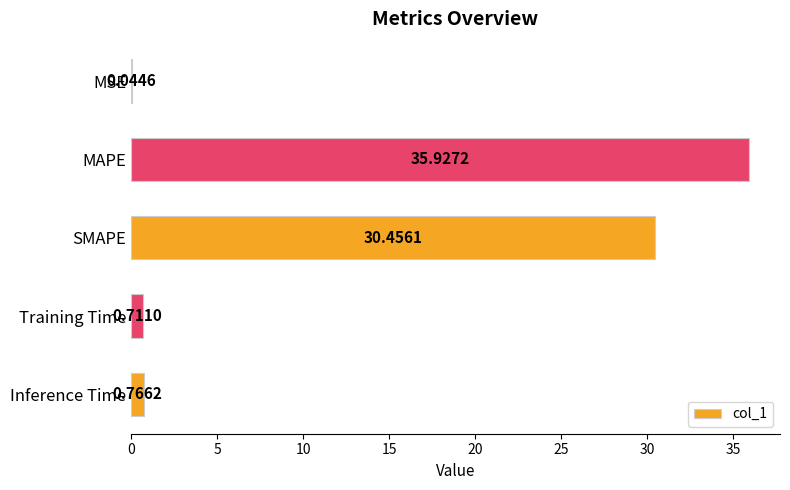

Which category has the highest value across all series?

MAPE